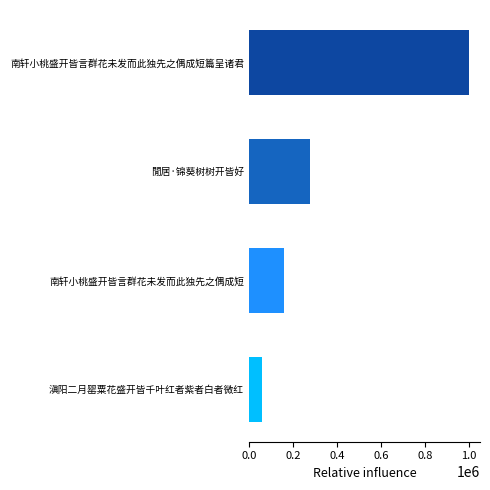

What value does the data have at 滇阳二月罂粟花盛开皆千叶红者紫者白者微红?

59115